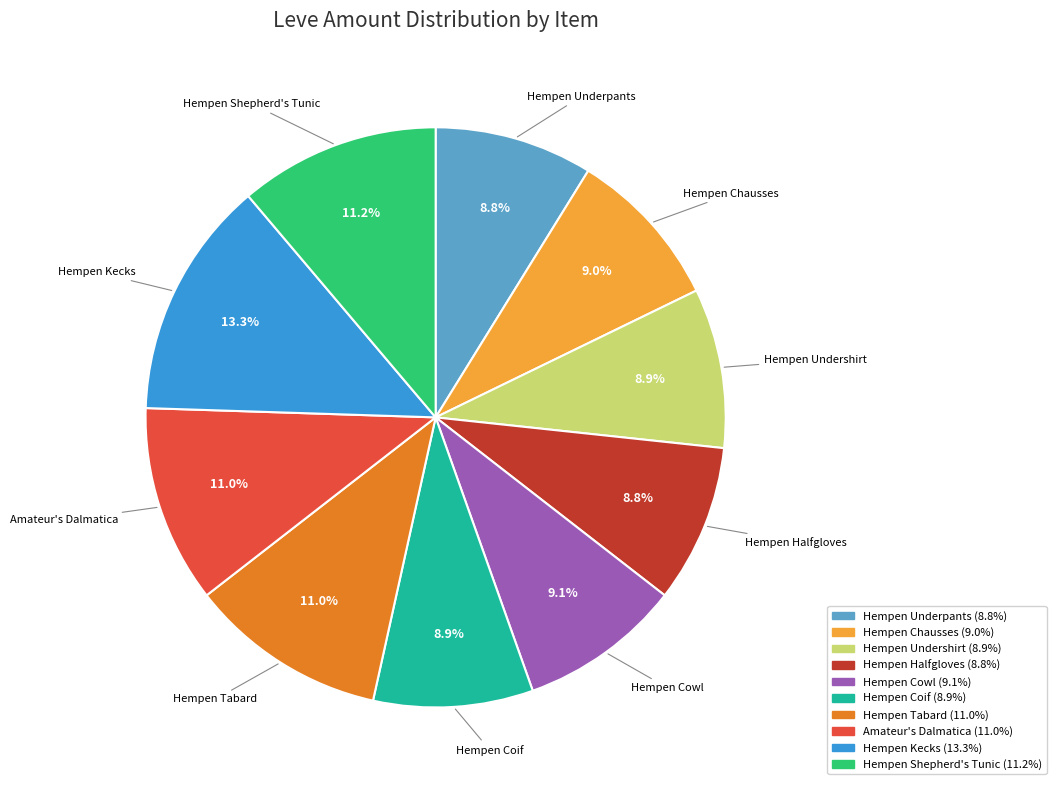

Is there a majority slice in this chart?

No